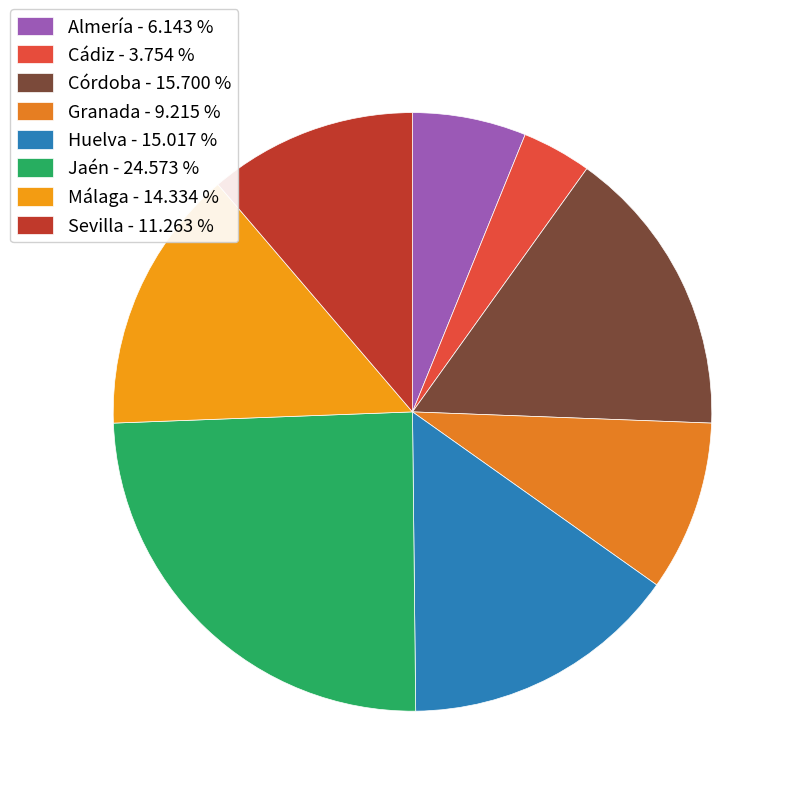

Is Córdoba the majority of the pie?

No